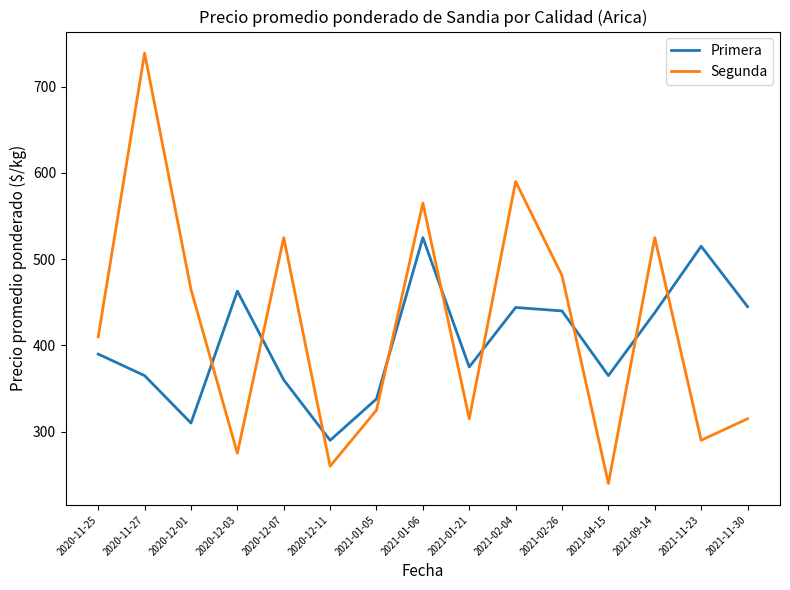

What is the spread (max minus min) of values at 2021-09-14?

87